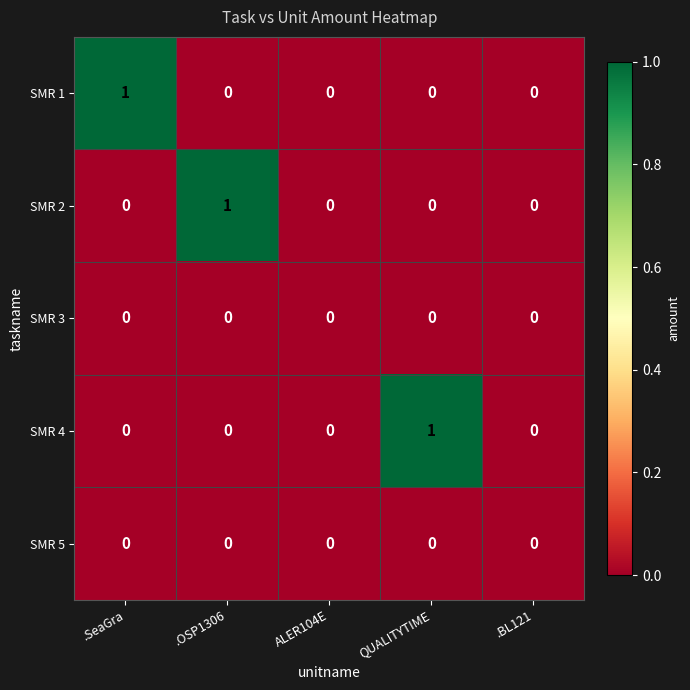

Is the value of SMR 2 at .OSP1306 greater than the value of SMR 4 at ALER104E?

Yes